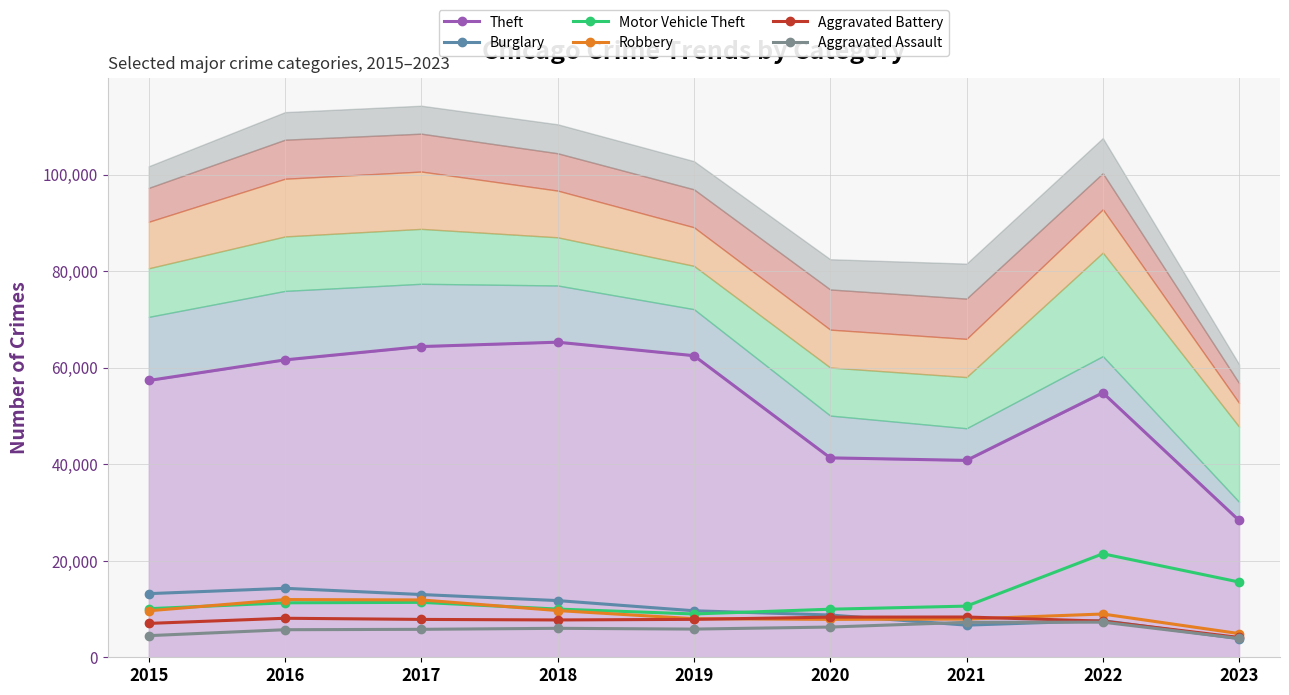

What is the sum of the Theft values at 2018 and 2023?

93631